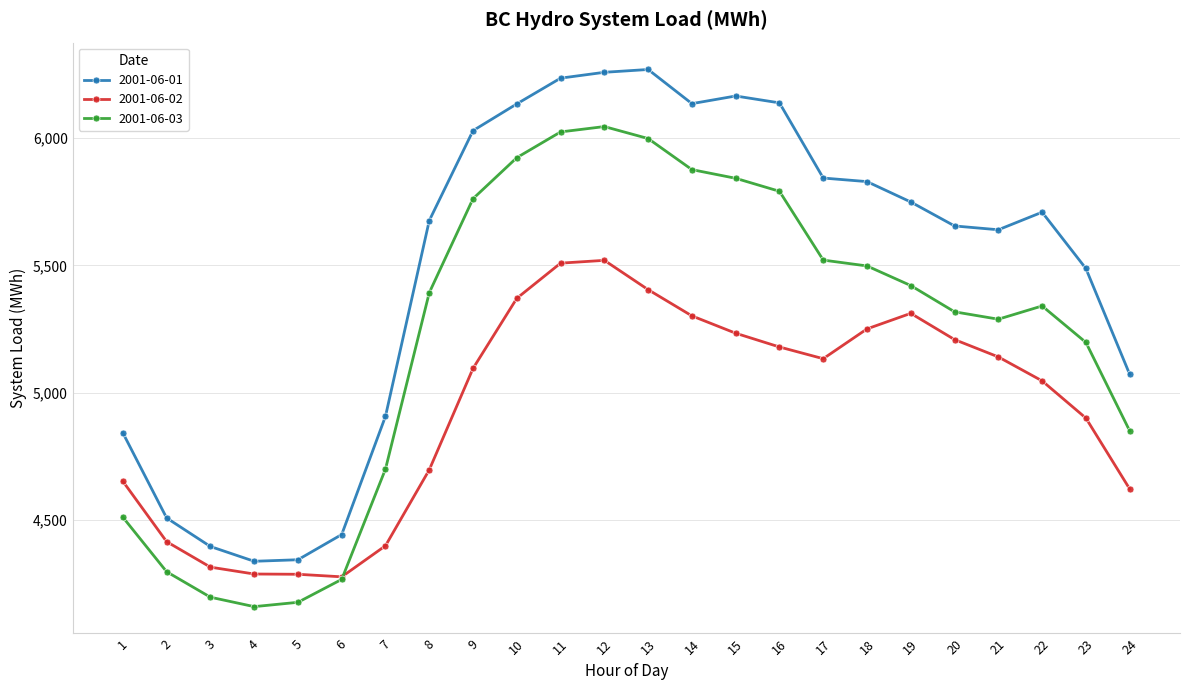

At 17, list the series in order from largest to smallest.

2001-06-01, 2001-06-03, 2001-06-02